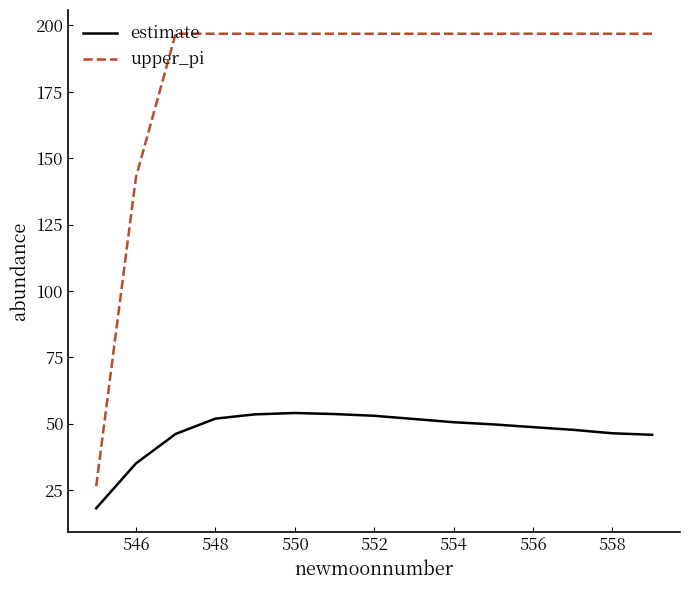

True or false: upper_pi and estimate intersect in this chart.

False